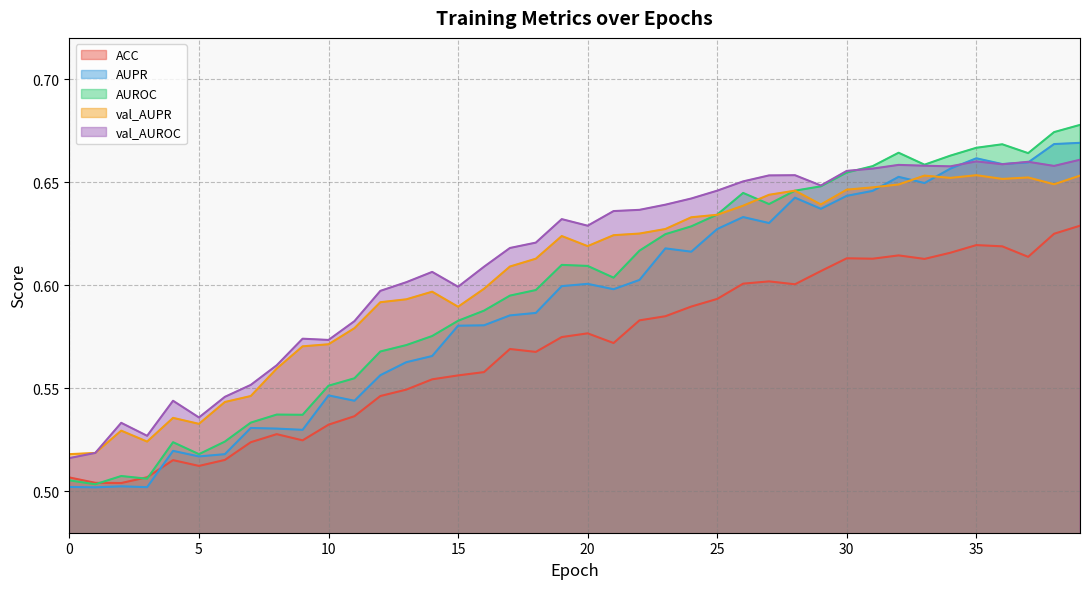

Which category has the highest value across all series?

39